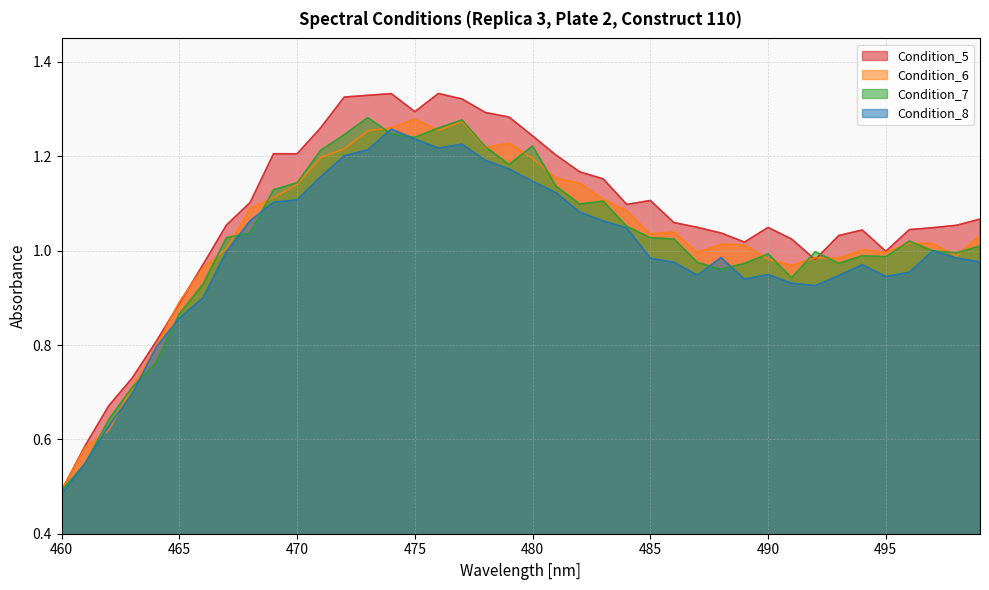

How many values in the Condition_5 series are below 1?

9